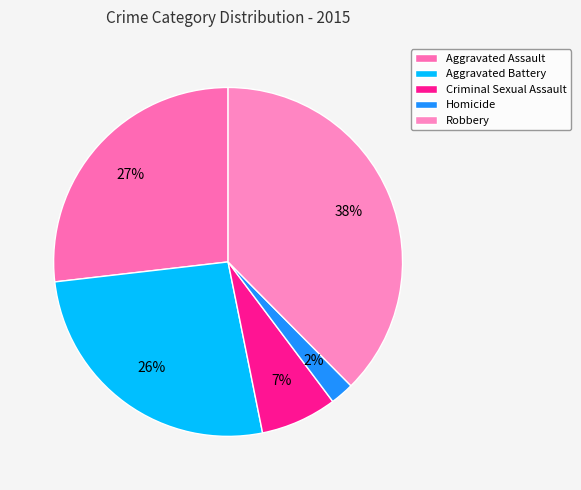

How many slices are in this pie chart?

5